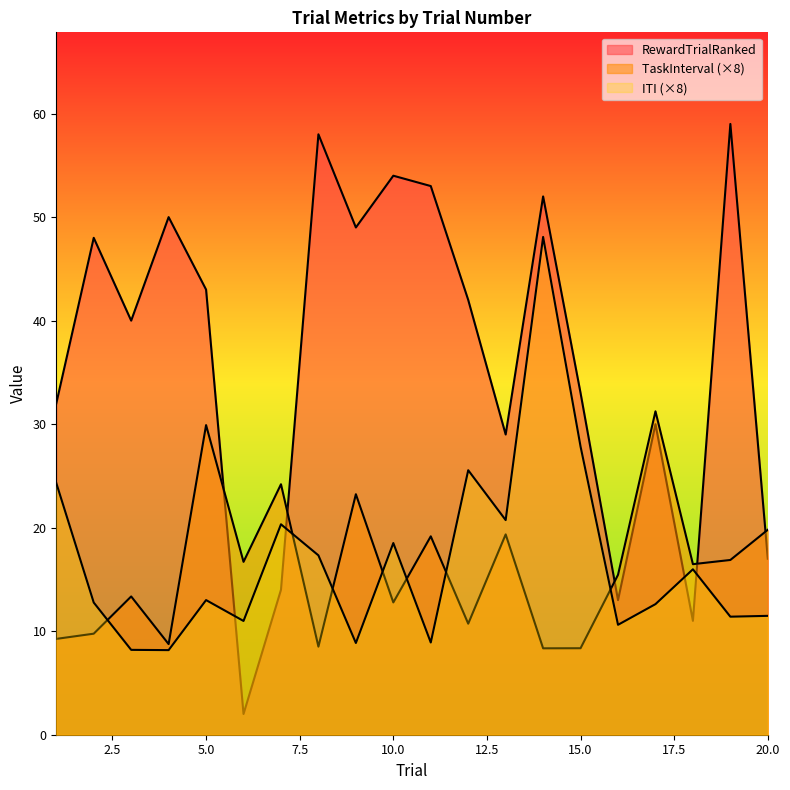

Is the value of ITI at 5 greater than the value of TaskInterval at 4?

Yes